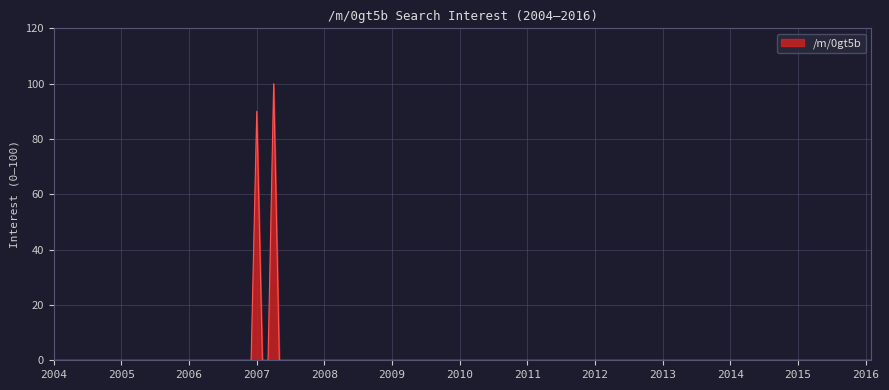

What is the greatest value displayed?

100